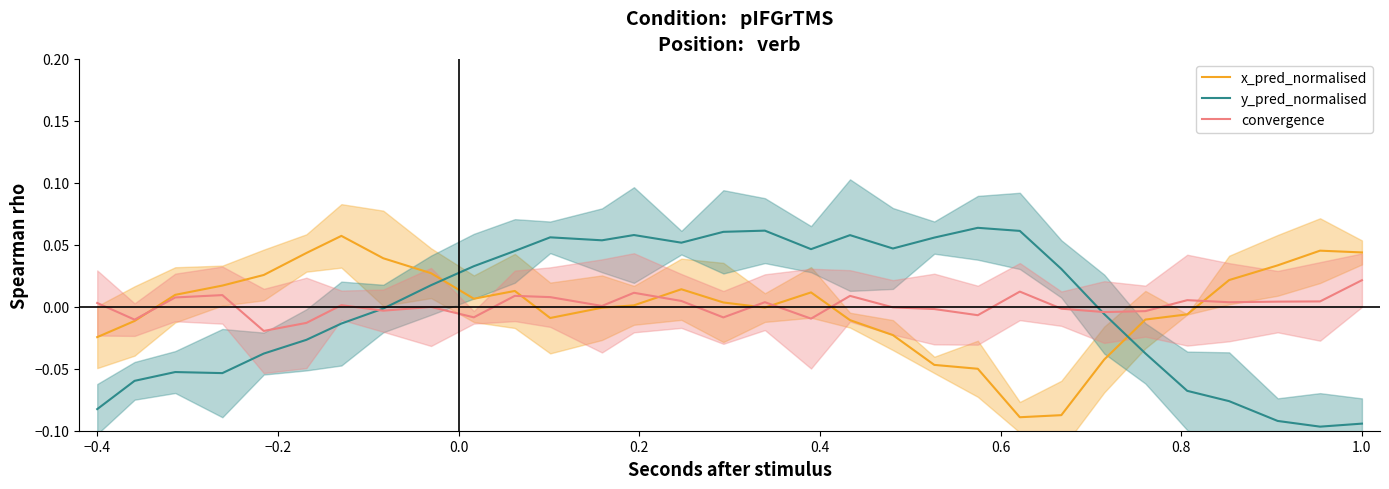

Which series ends up on top after the final intersection of y_pred_normalised and x_pred_normalised?

x_pred_normalised